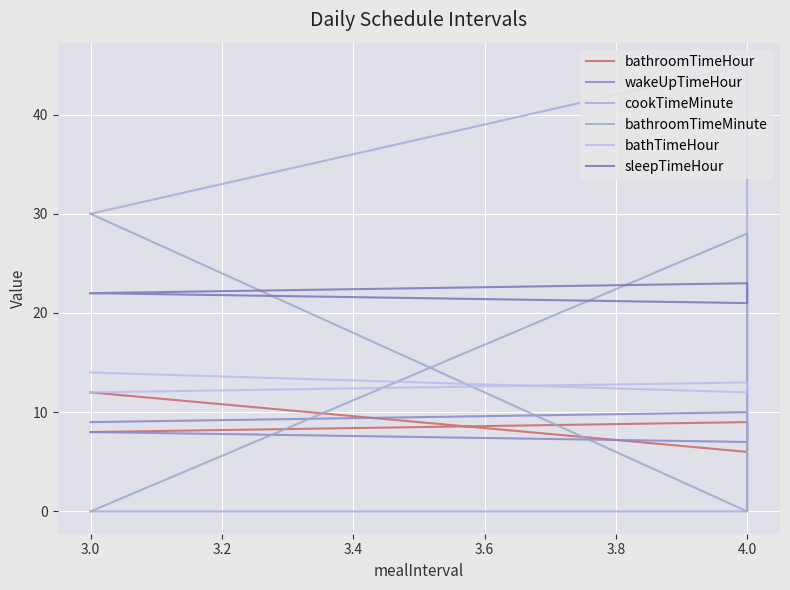

Does the chart display data point markers on the line(s)?

No